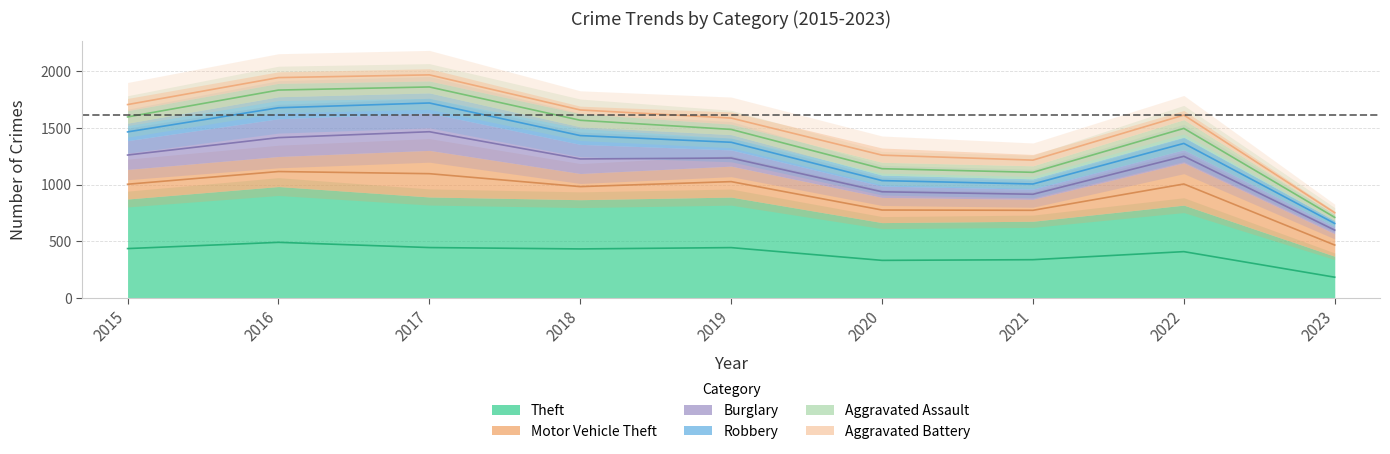

How many lines are shown in the chart?

6